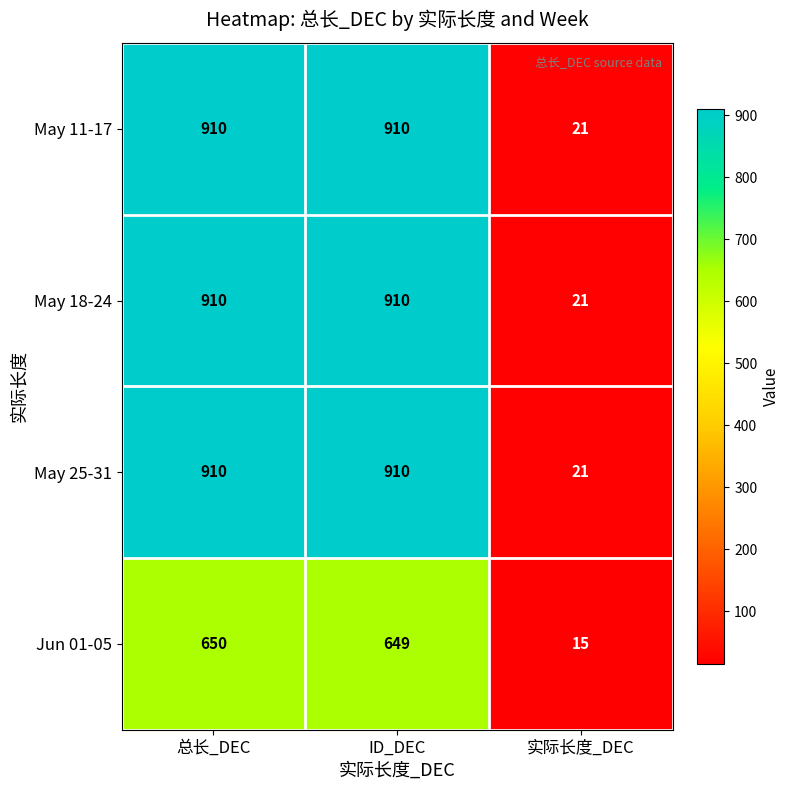

What is the smallest value displayed?

15